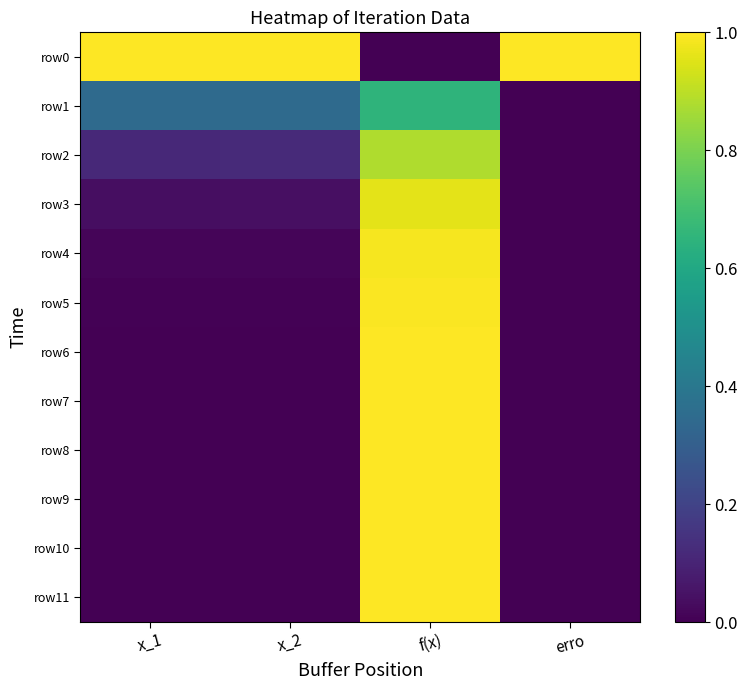

What is the total value across all series at x_2?

1.5